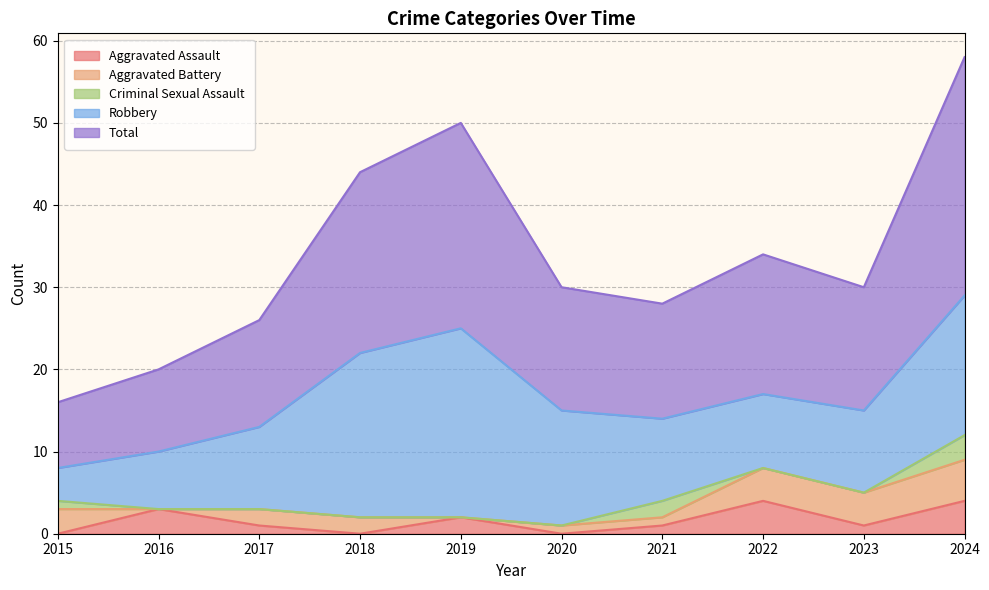

Count the number of data series in this chart.

5